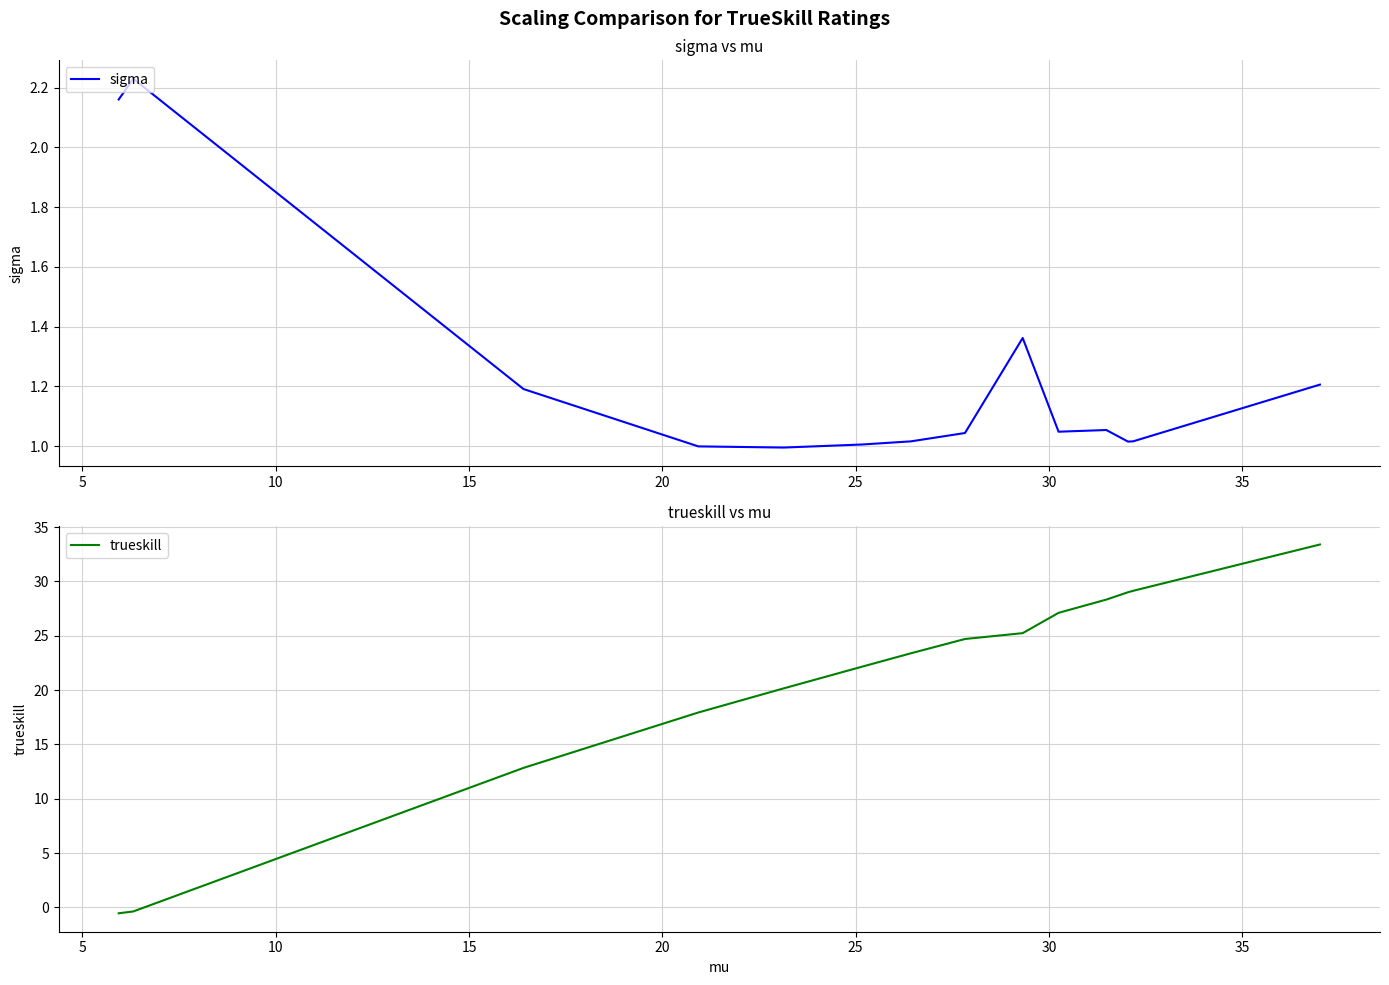

Which series has the largest range (max minus min)?

trueskill